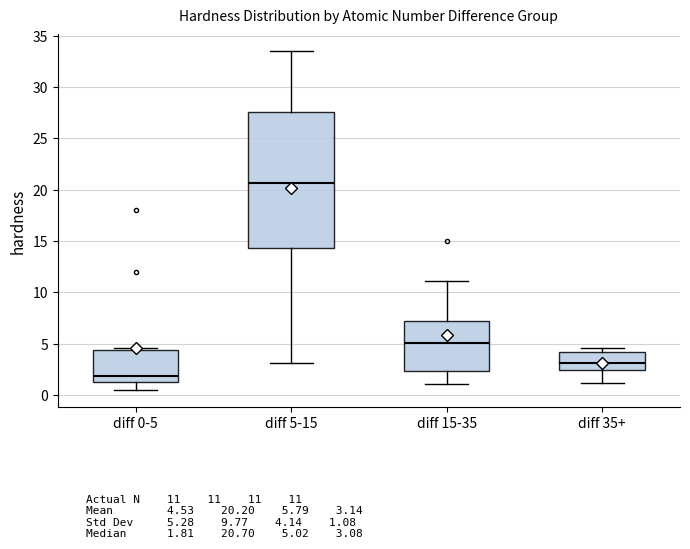

Comparing the boxes themselves (not the whiskers), which one is the tallest?

diff 5-15